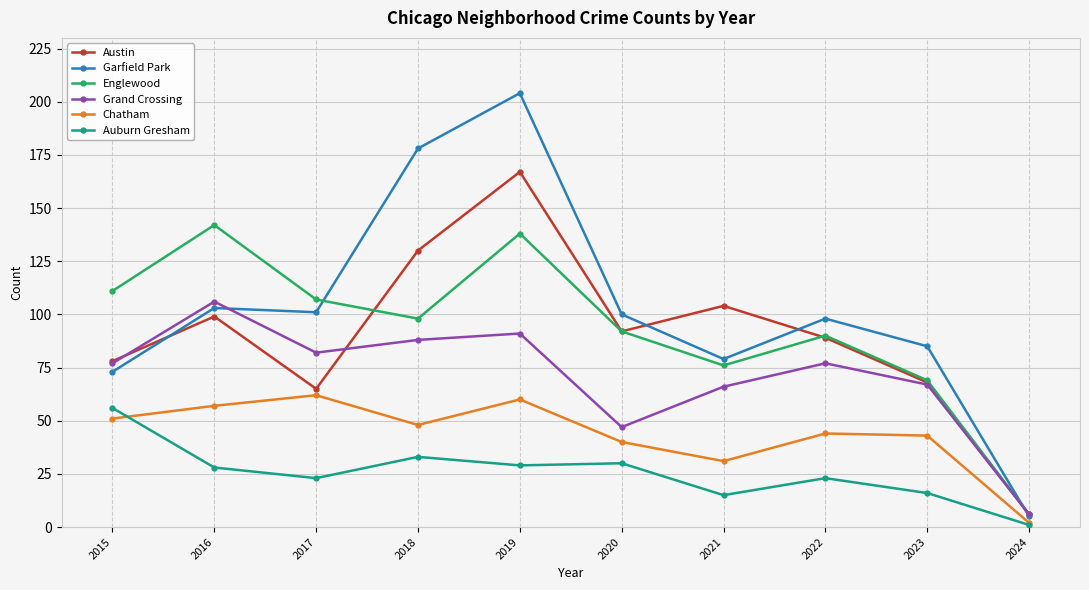

True or false: Chatham and Austin cross at least once.

False